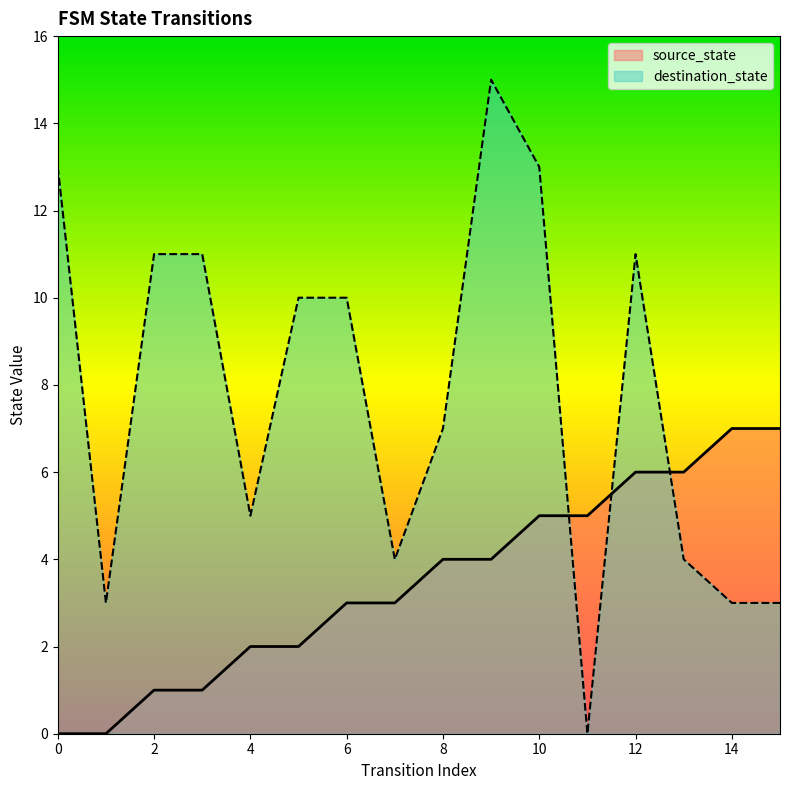

What value does the source_state series have at 10?

5